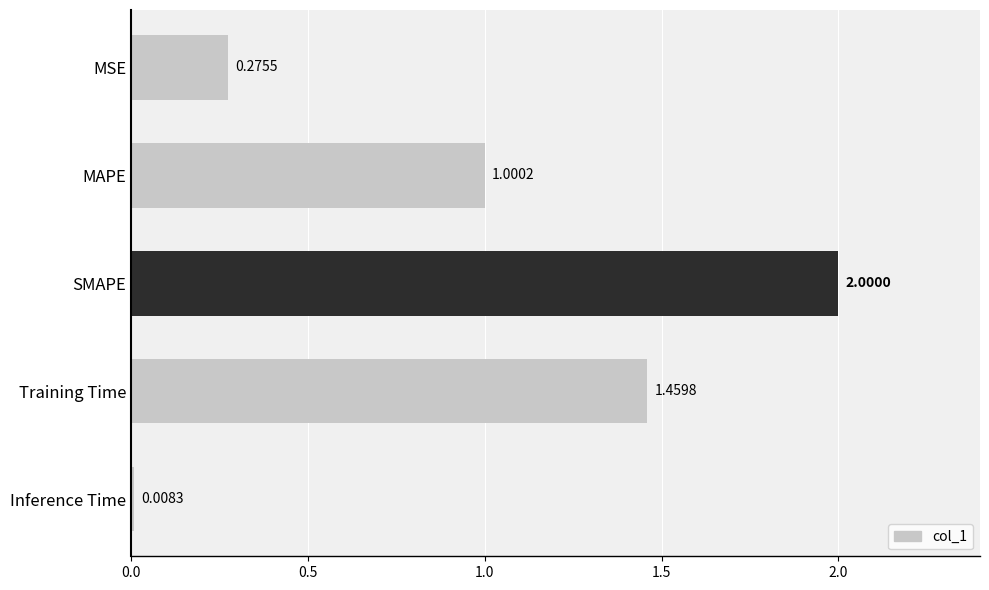

List the labels in order of value, largest first.

SMAPE, Training Time, MAPE, MSE, Inference Time